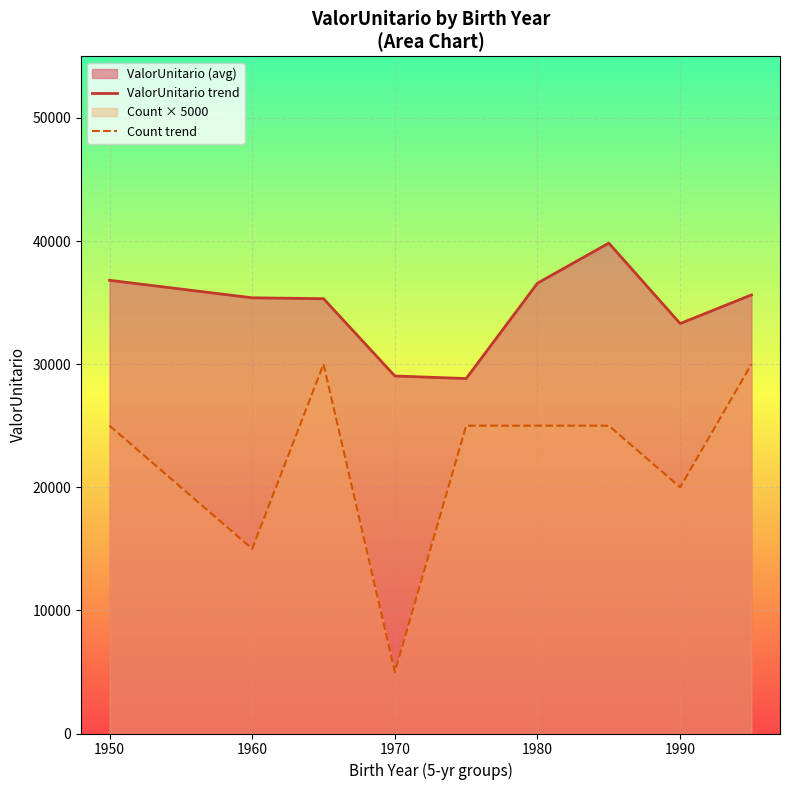

The value of Count trend at 1990 is 7626.0. True or false?

False